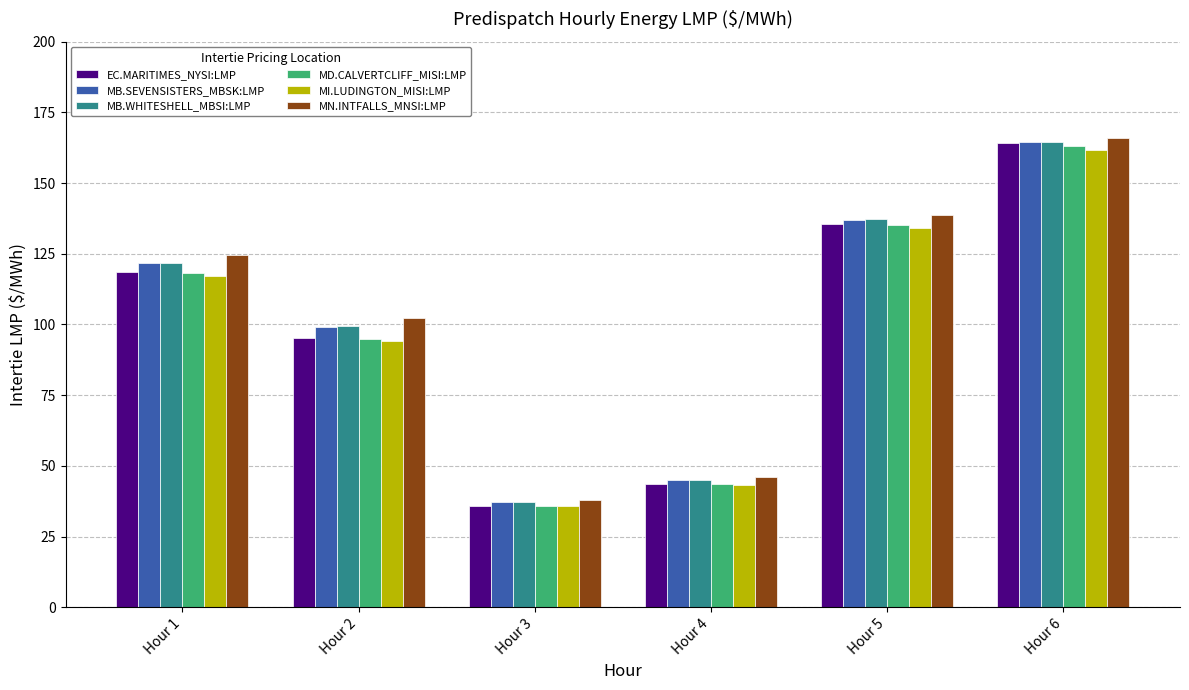

What is the difference between the second highest and minimum values in the MI.LUDINGTON_MISI:LMP series?

98.5